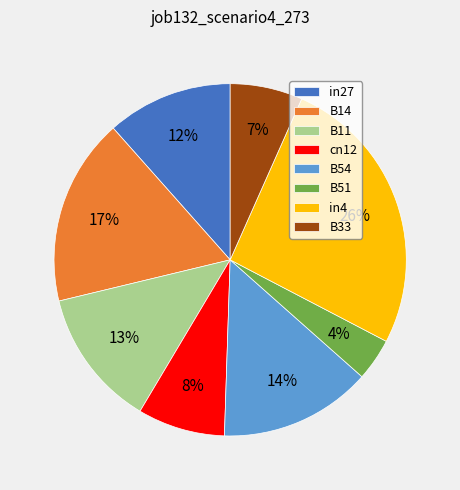

Count the number of slices in the pie.

8